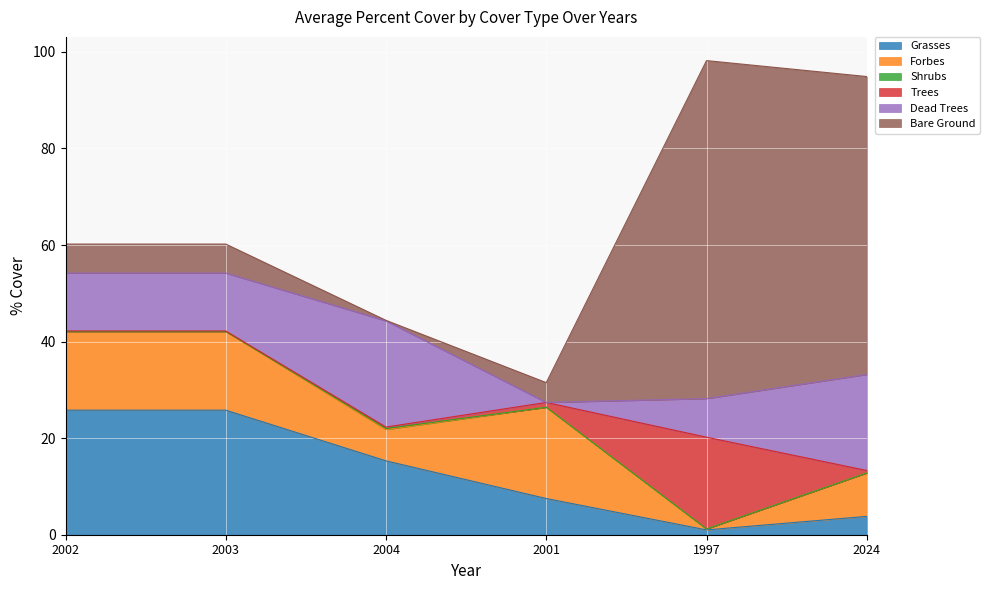

True or false: Shrubs has a value of 0.2 at 2004.

True